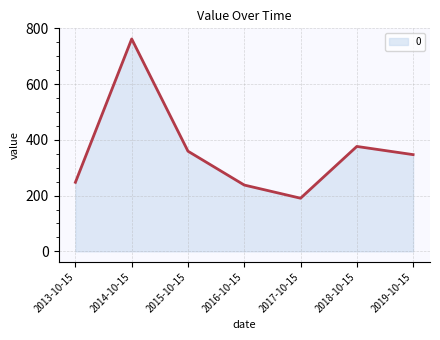

What is the ratio of the value at 2015-10-15 to the value at 2017-10-15?

1.9